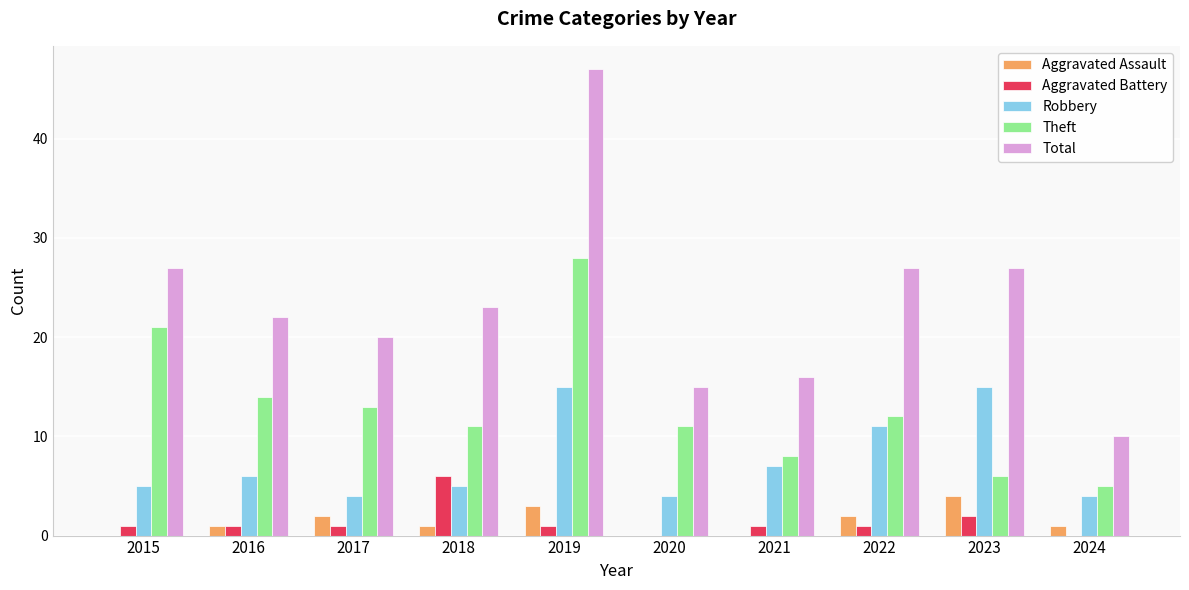

Is the value of Aggravated Assault at 2016 greater than the value of Total at 2023?

No